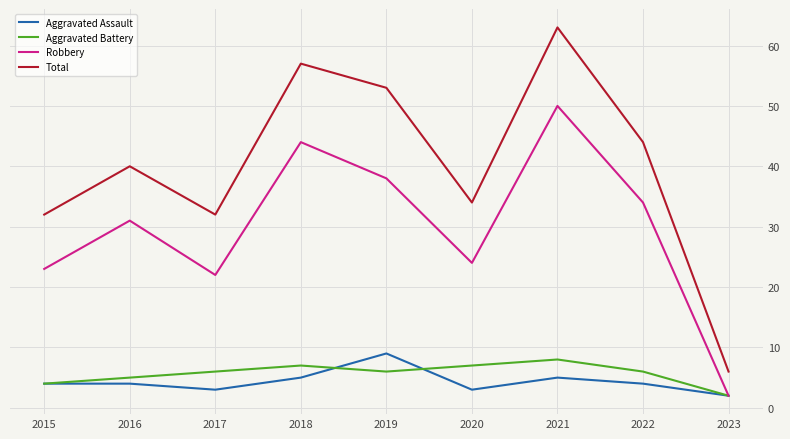

What value does the Robbery series have at 2021, to the nearest 10?

50